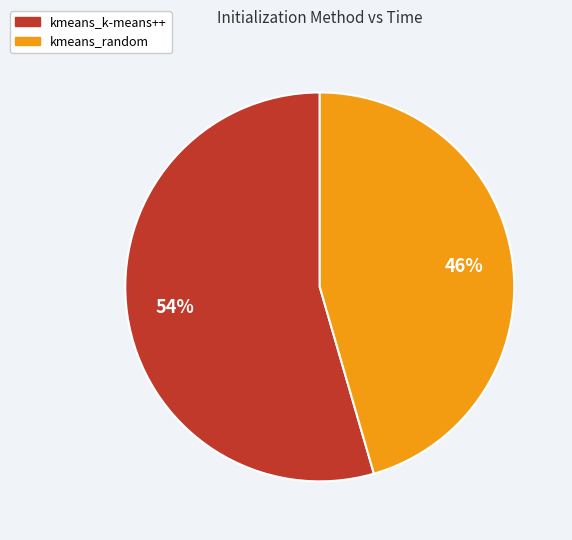

To the nearest percent, what percentage of the pie is kmeans_random?

46%